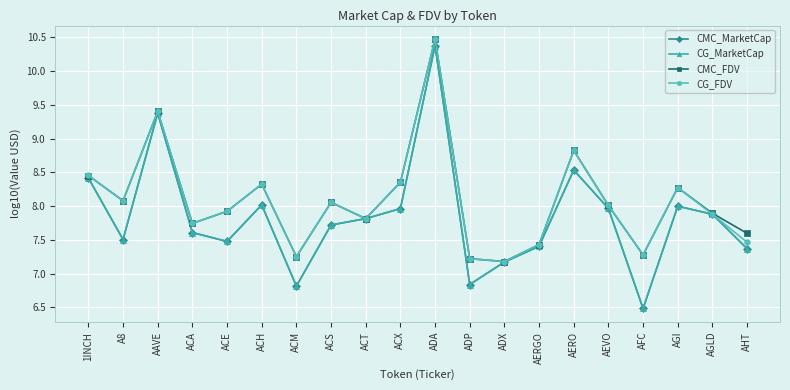

Does the chart have visible grid lines?

Yes